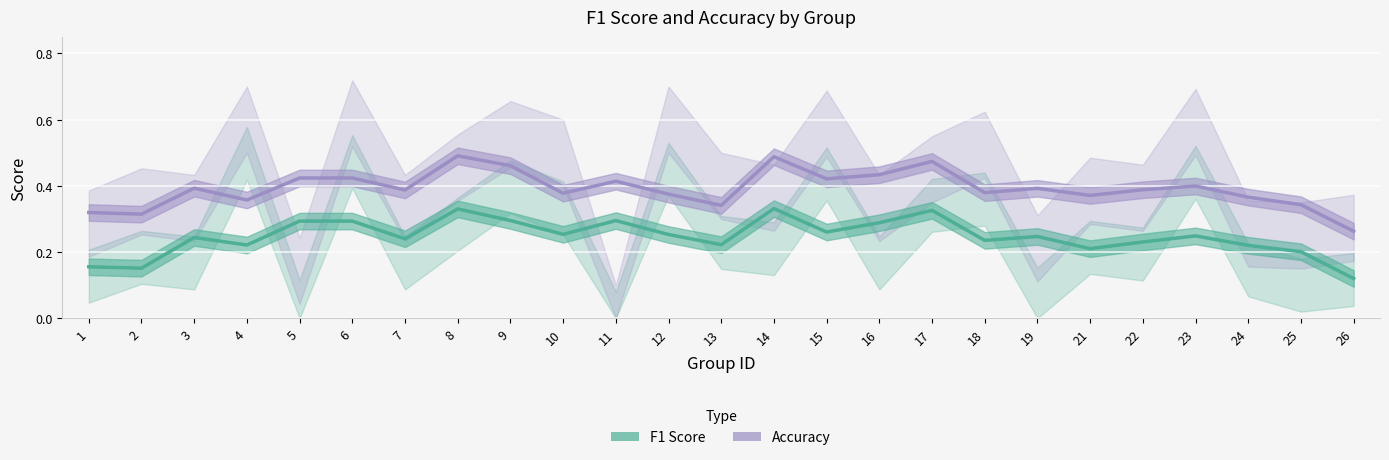

What is the value of the F1 Score point at the 24th from the left?

0.2